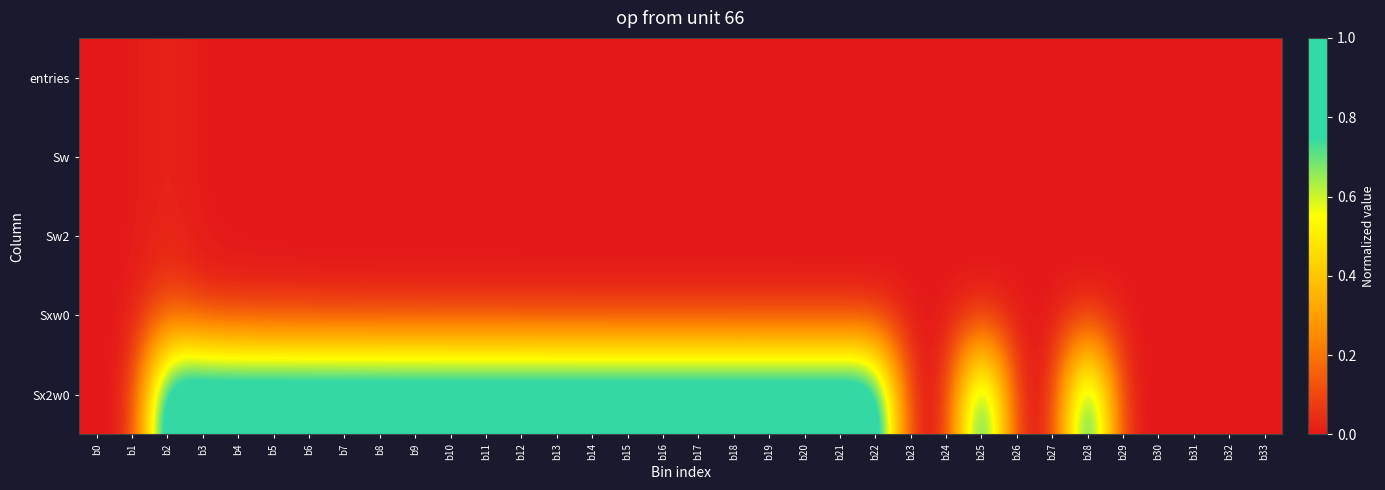

List the series in order of their peak value, highest first.

Sx2w0, Sxw0, entries, Sw, Sw2